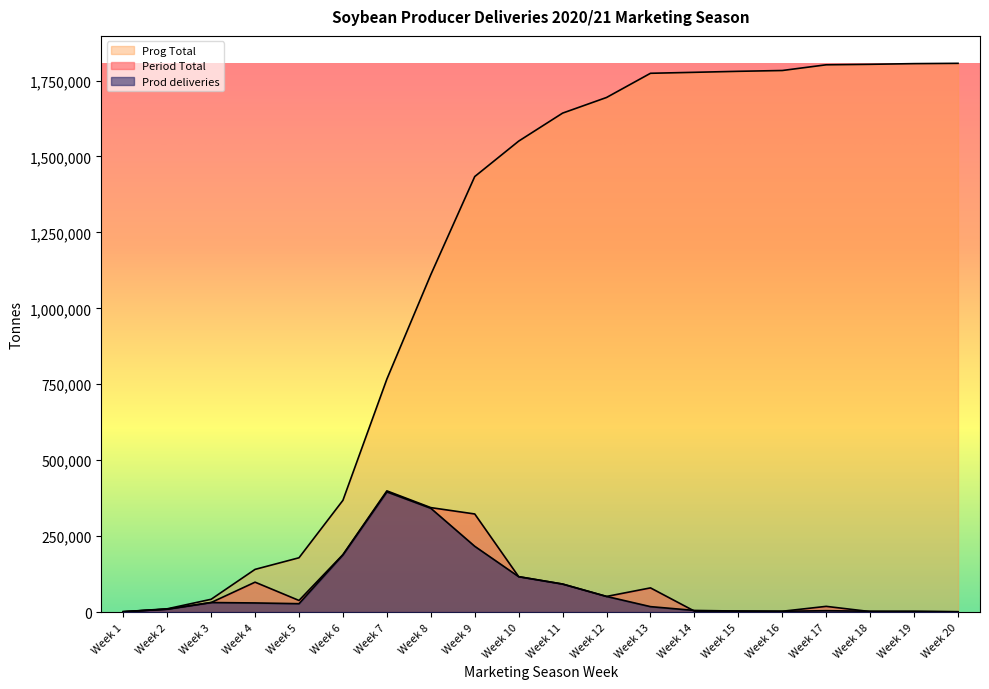

Between Week 18 and Week 13, which is larger?

Week 13